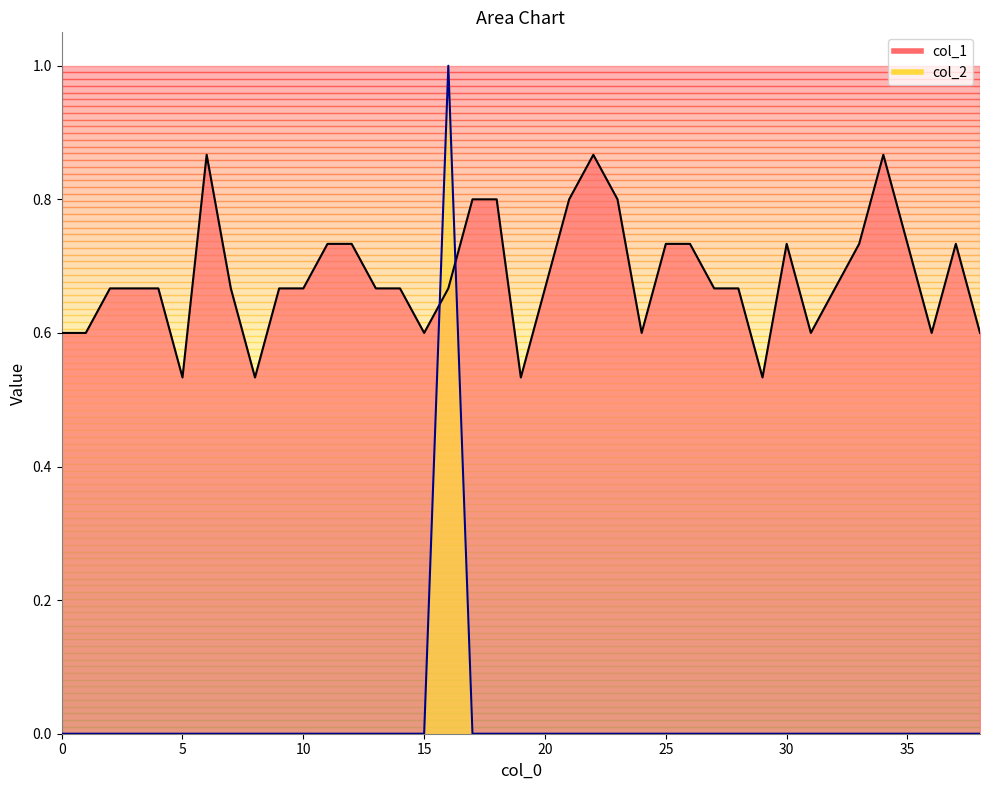

Reading left to right, what are all the values shown in this chart?

col_1: 0.6	0.6	0.7	0.7	0.7	0.5	0.9	0.7	0.5	0.7	0.7	0.7	0.7	0.7	0.7	0.6	0.7	0.8	0.8	0.5	0.7	0.8	0.9	0.8	0.6	0.7	0.7	0.7	0.7	0.5	0.7	0.6	0.7	0.7	0.9	0.7	0.6	0.7	0.6
col_2: 0.0	0.0	0.0	0.0	0.0	0.0	0.0	0.0	0.0	0.0	0.0	0.0	0.0	0.0	0.0	0.0	1.0	0.0	0.0	0.0	0.0	0.0	0.0	0.0	0.0	0.0	0.0	0.0	0.0	0.0	0.0	0.0	0.0	0.0	0.0	0.0	0.0	0.0	0.0